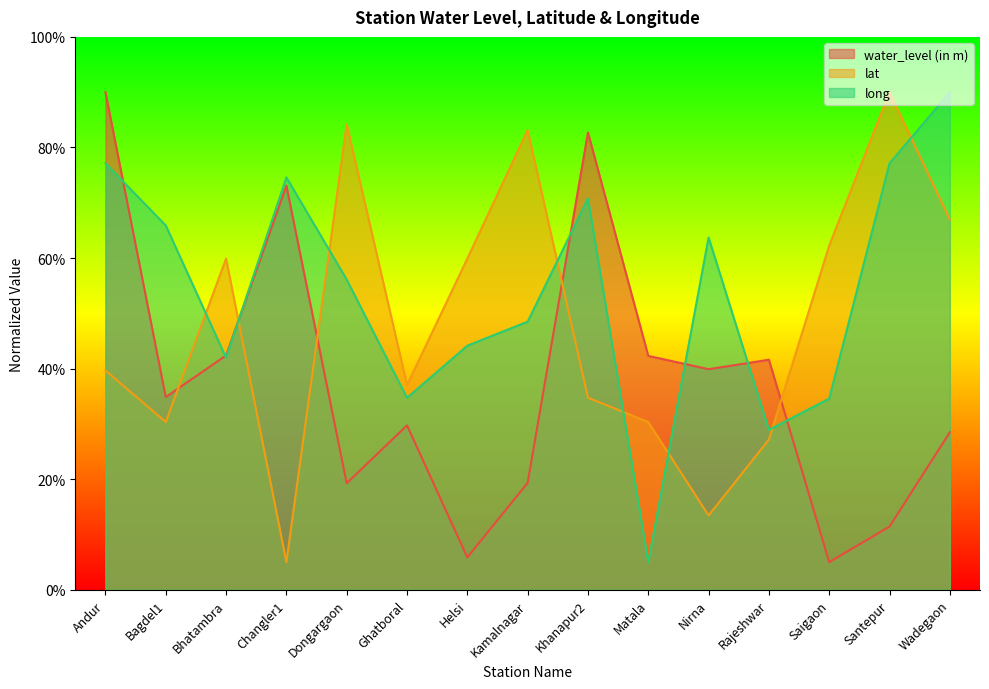

What are all the series names shown in the legend?

water_level (in m), lat, long